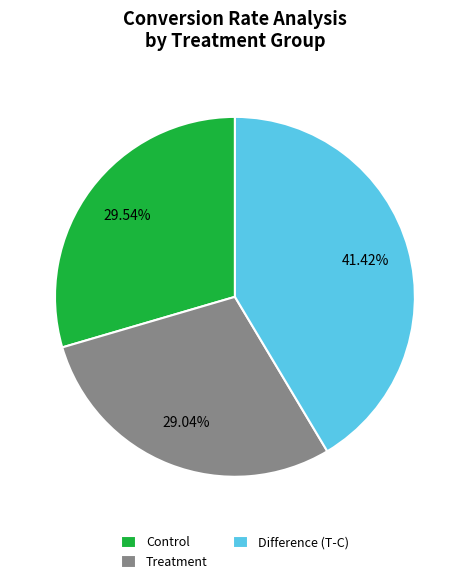

Is there a majority slice in this chart?

No